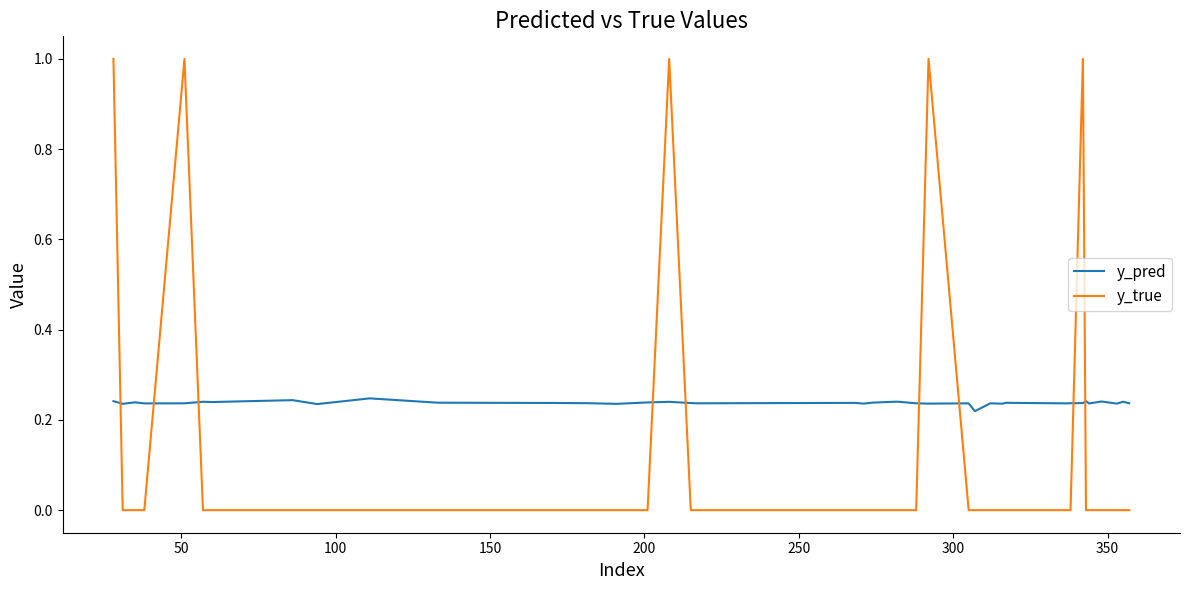

What is the sum of all y_pred values?

9.5